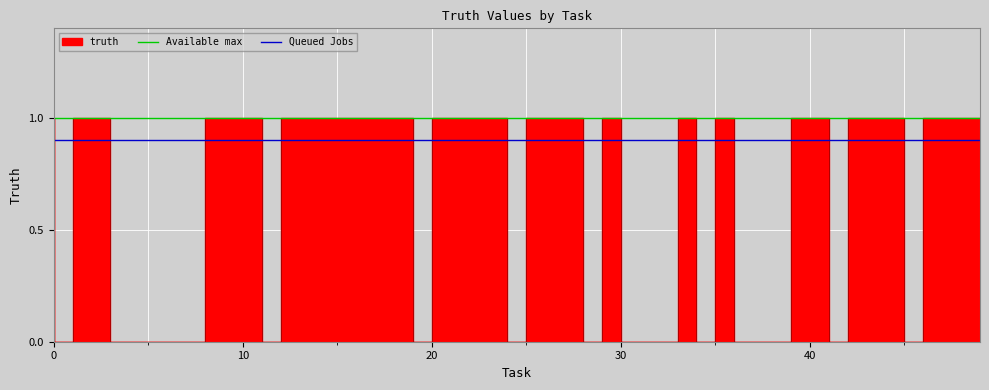

True or false: Available max has a value of 0.7 at 0.

False